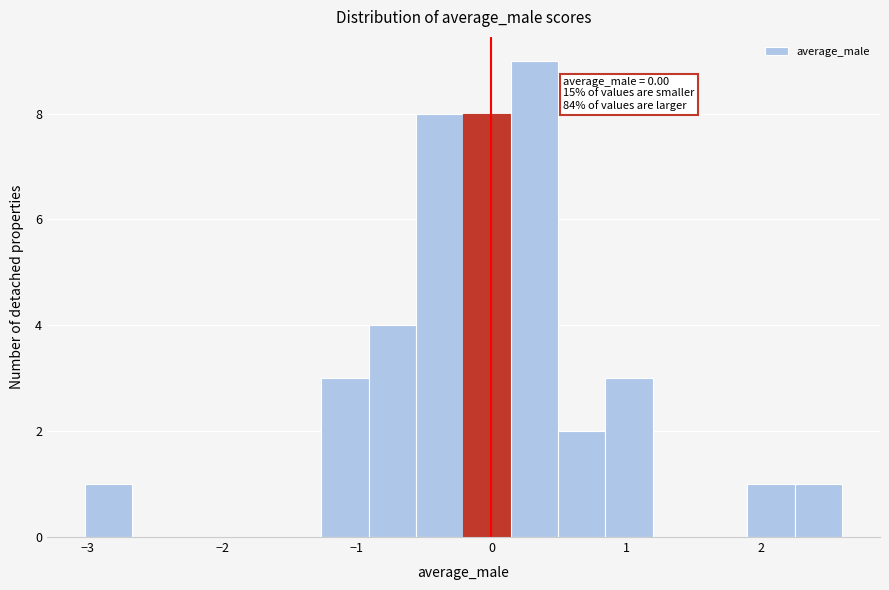

Around what value on the x-axis is the tallest bar? Give the approximate position of its centre, as read against the axis.

0.3